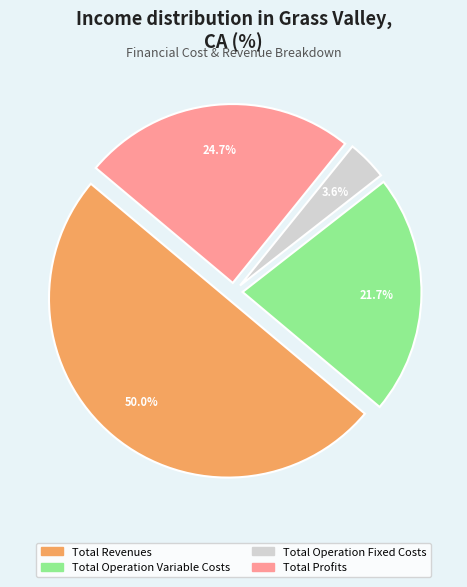

Does Total Operation Fixed Costs represent more than half of the total?

No